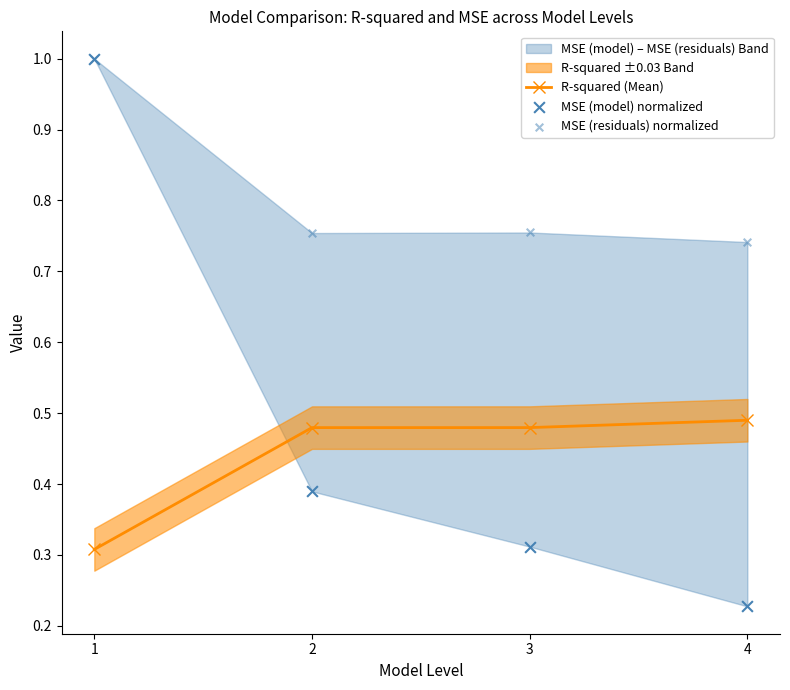

Which series has the largest Y range (max minus min)?

MSE (model) normalized